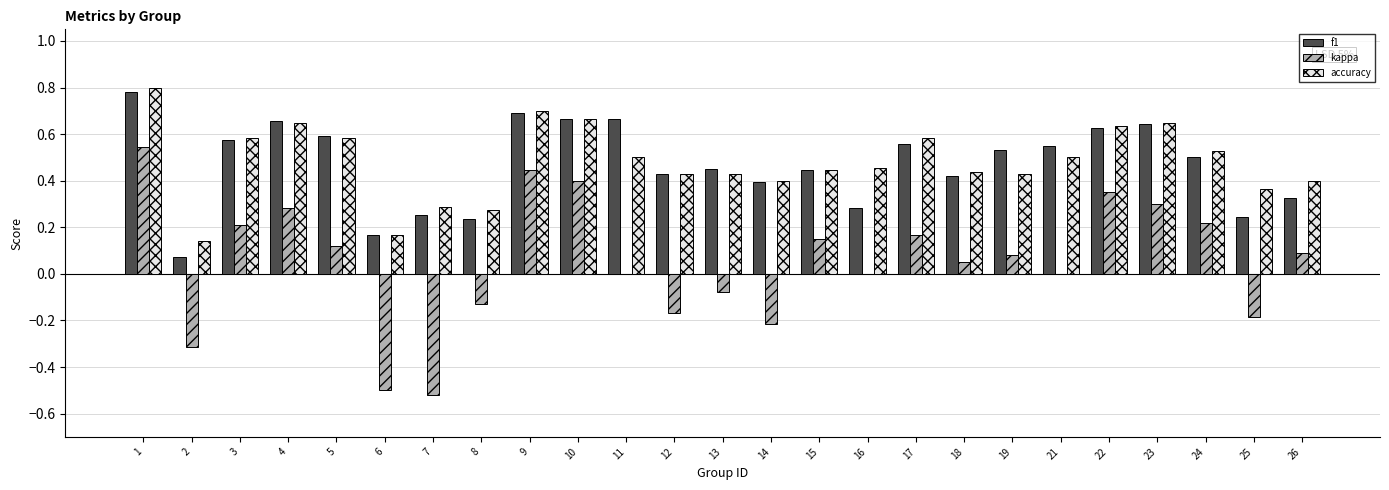

At which label does accuracy reach its peak?

1